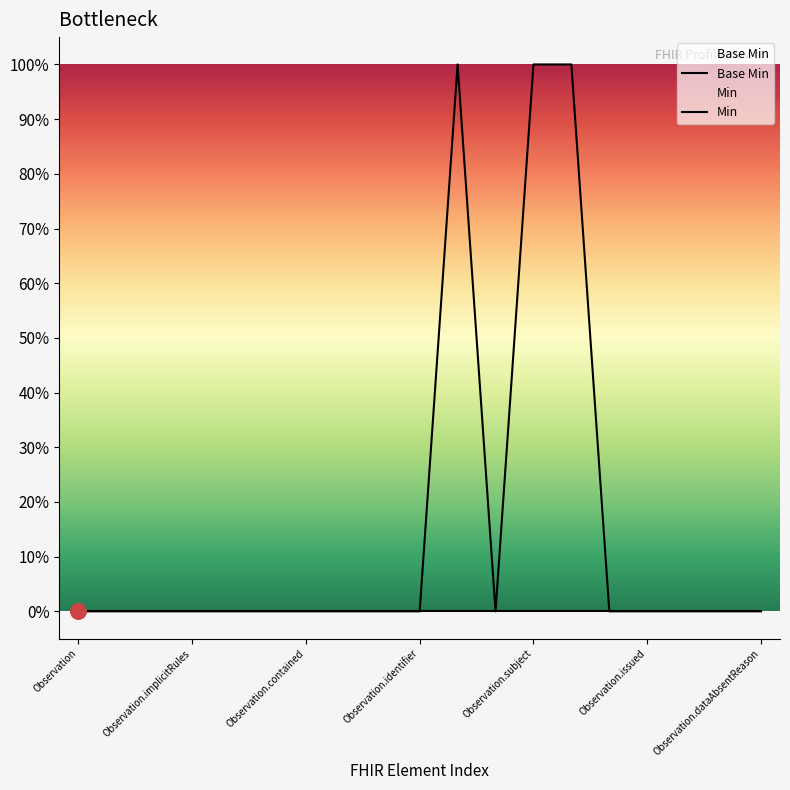

Which series reaches the maximum Y coordinate?

Min